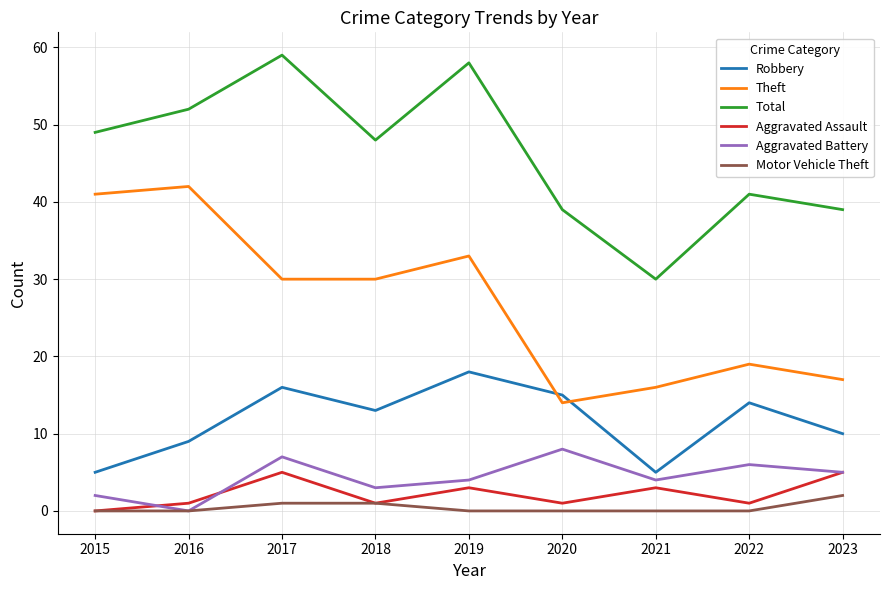

Which series has the largest total across all categories?

Total